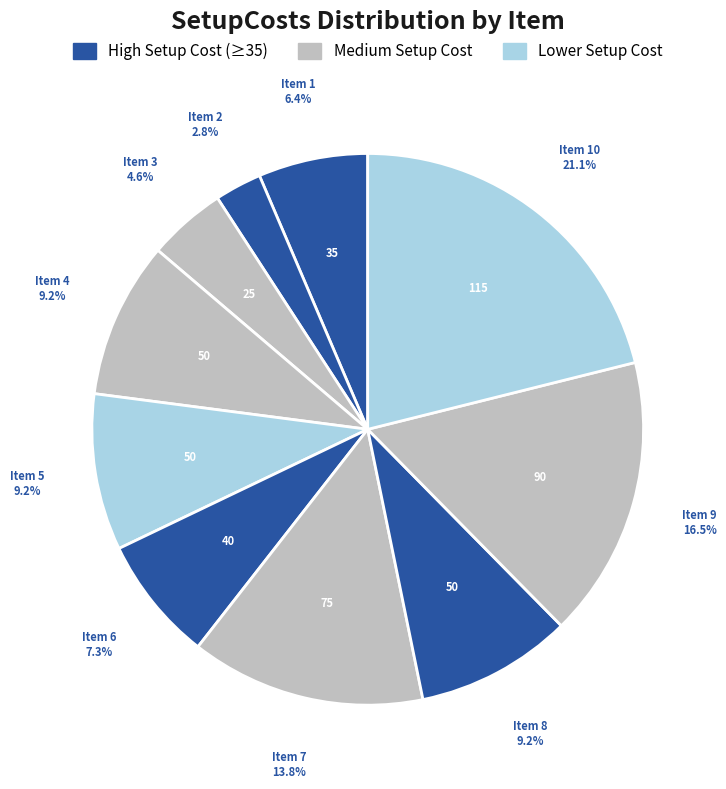

Does Item 9 represent more than half of the total?

No